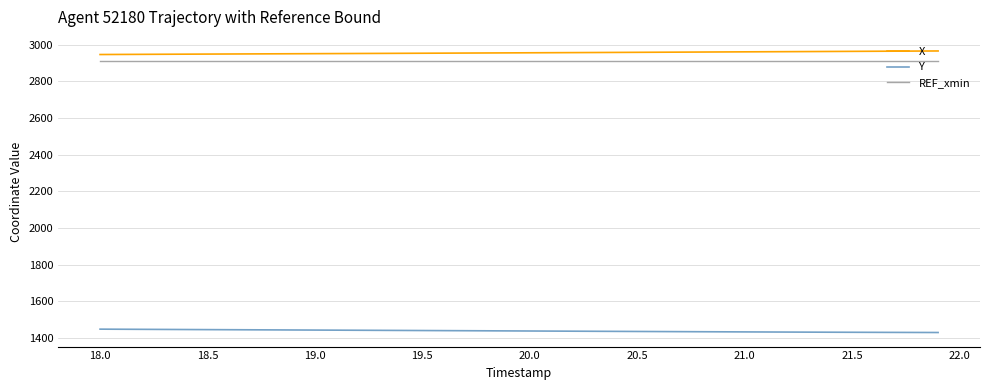

What is the lowest value of the REF_xmin series?

2913.4